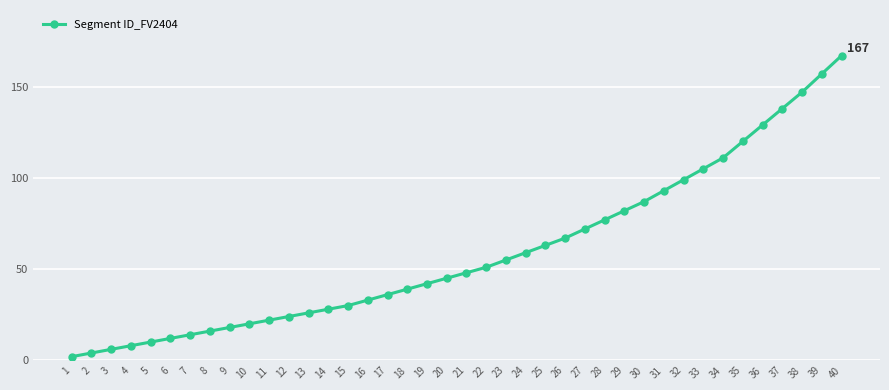

Read the value at 31.

93